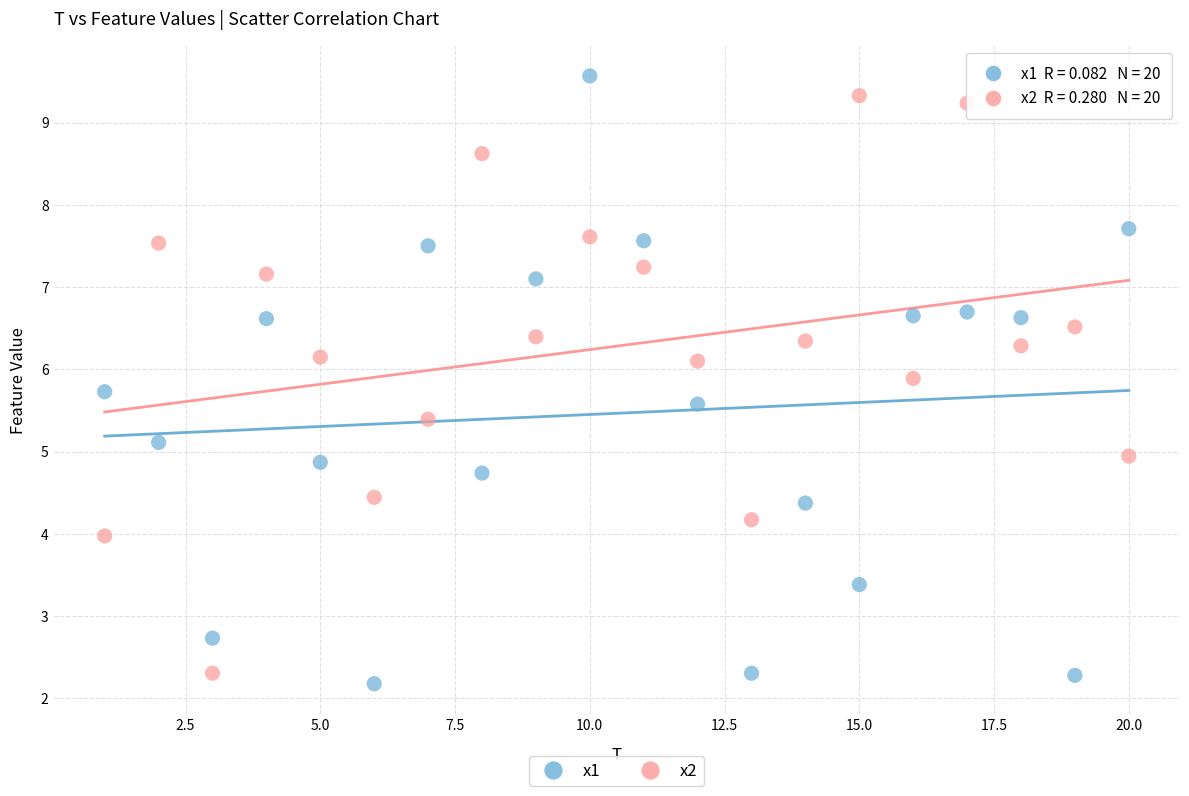

What are all the series names shown in the legend?

x1, x2